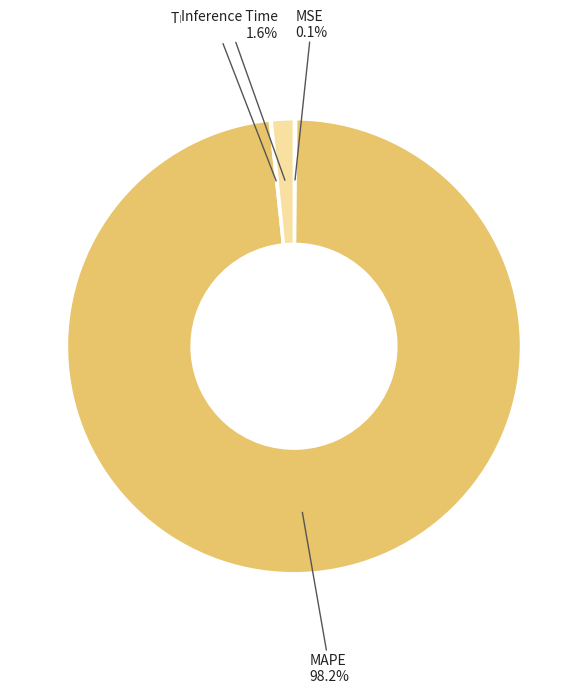

Is there a majority slice in this chart?

Yes